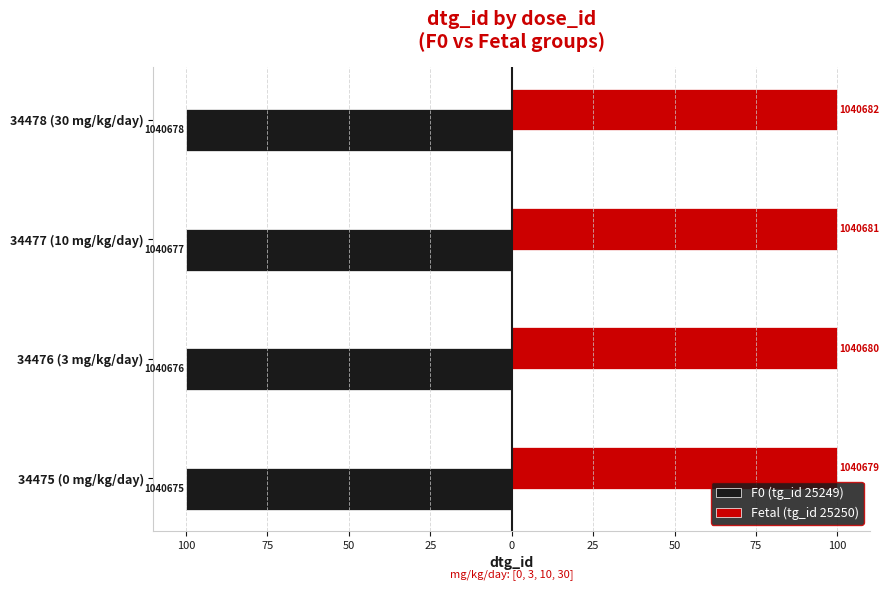

What are all the series names shown in the legend?

F0 (tg_id 25249), Fetal (tg_id 25250)